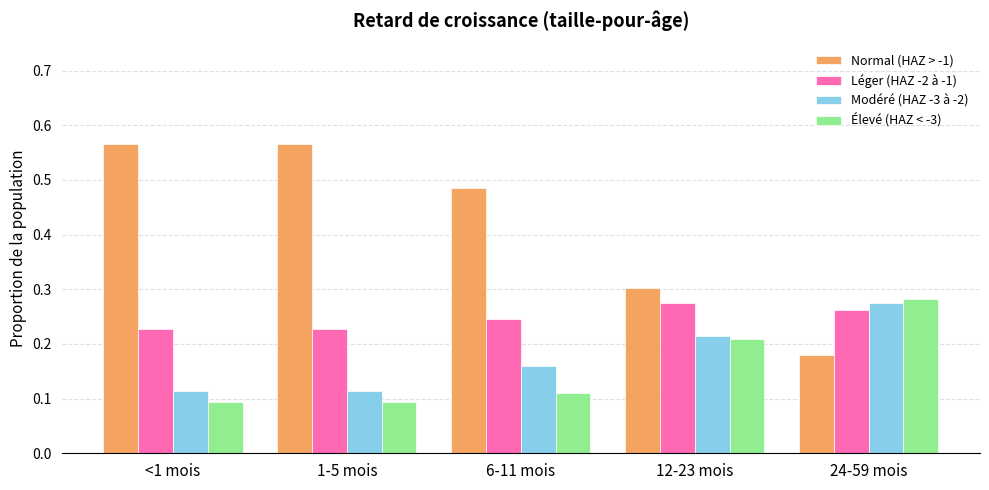

Is it true that Modéré (HAZ -3 à -2) equals 0.4 at 12-23 mois?

False